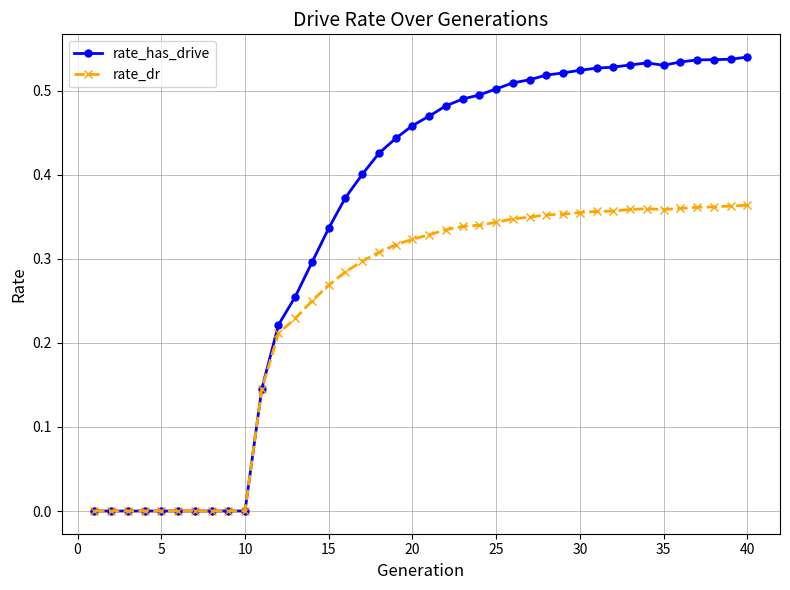

Which series has the largest total across all categories?

rate_has_drive